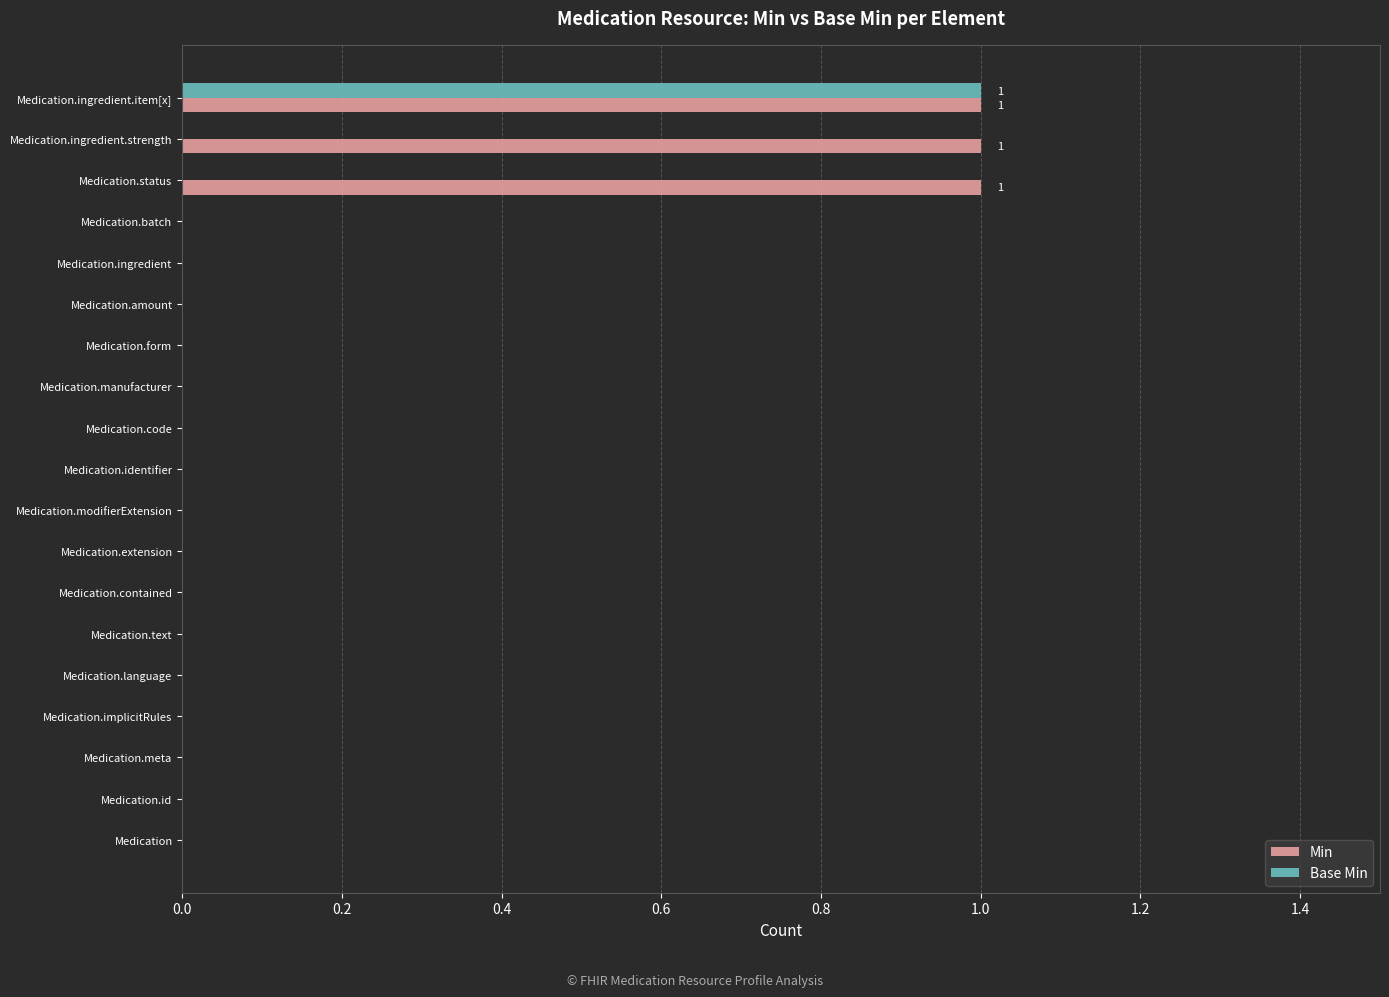

At which category is the sum across all series the highest?

Medication.ingredient.item[x]